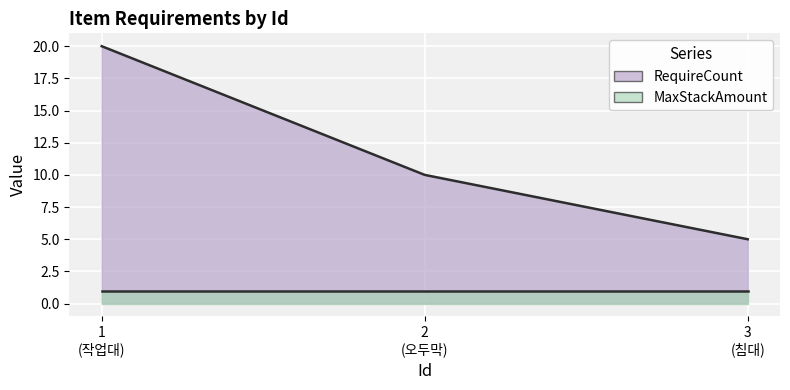

At which category is the sum across all series the highest?

1